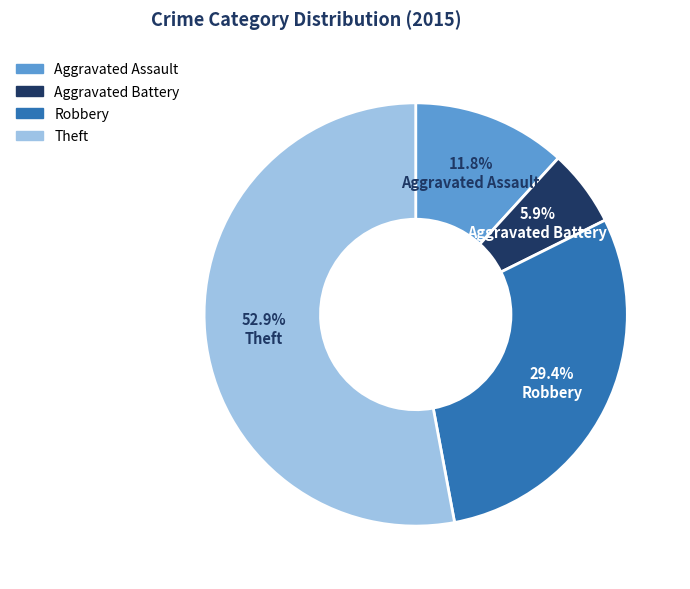

What percentage is NOT represented by Robbery?

70.6%